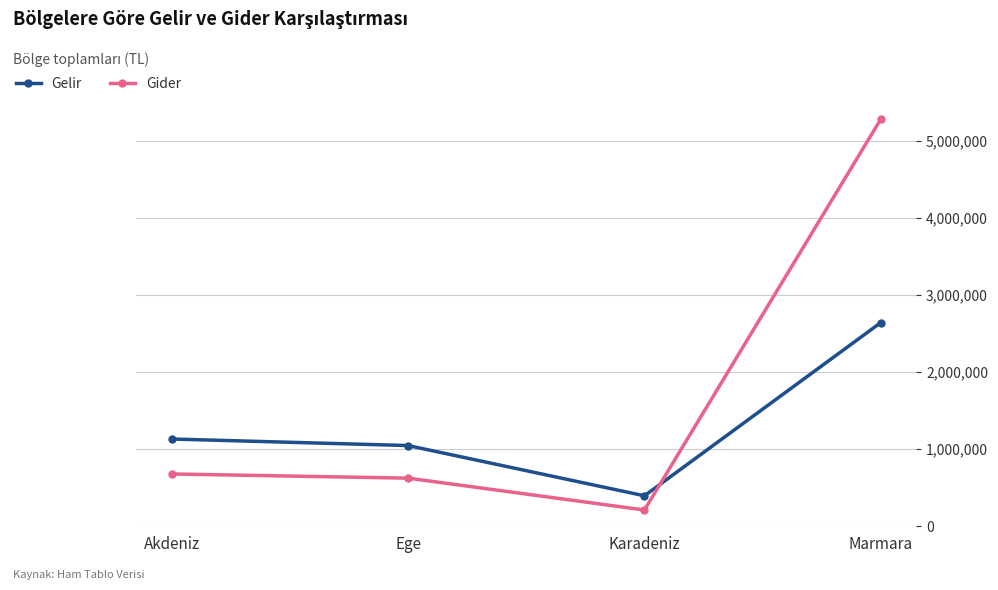

Which series has the largest total across all categories?

Gider